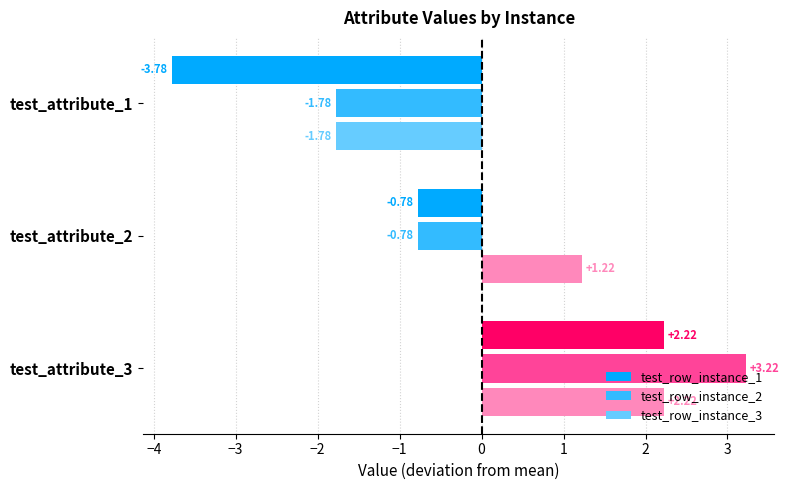

How many data points in test_row_instance_3 are above 1?

2